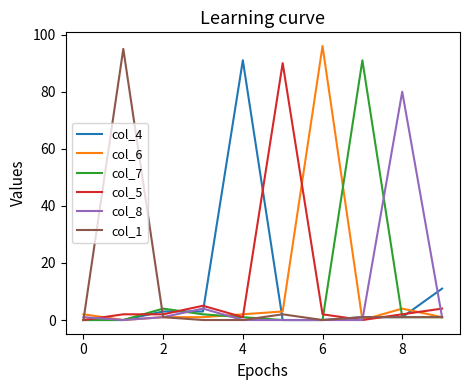

At how many categories does at least one series exceed 17?

6